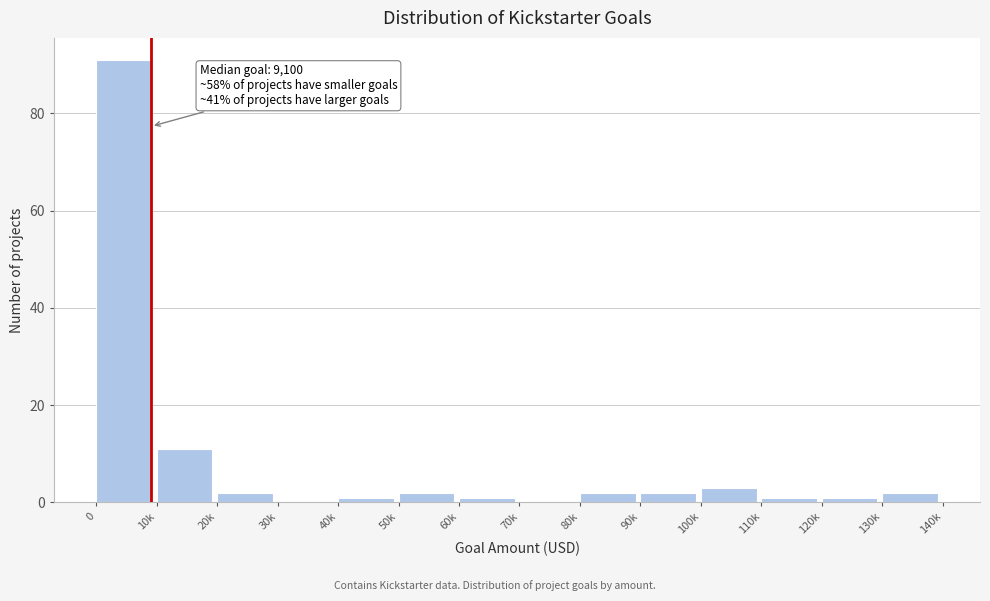

Reading left to right, list all the values displayed in this chart.

0=91	10k=11	20k=2	30k=0	40k=1	50k=2	60k=1	70k=0	80k=2	90k=2	100k=3	110k=1	120k=1	130k=2